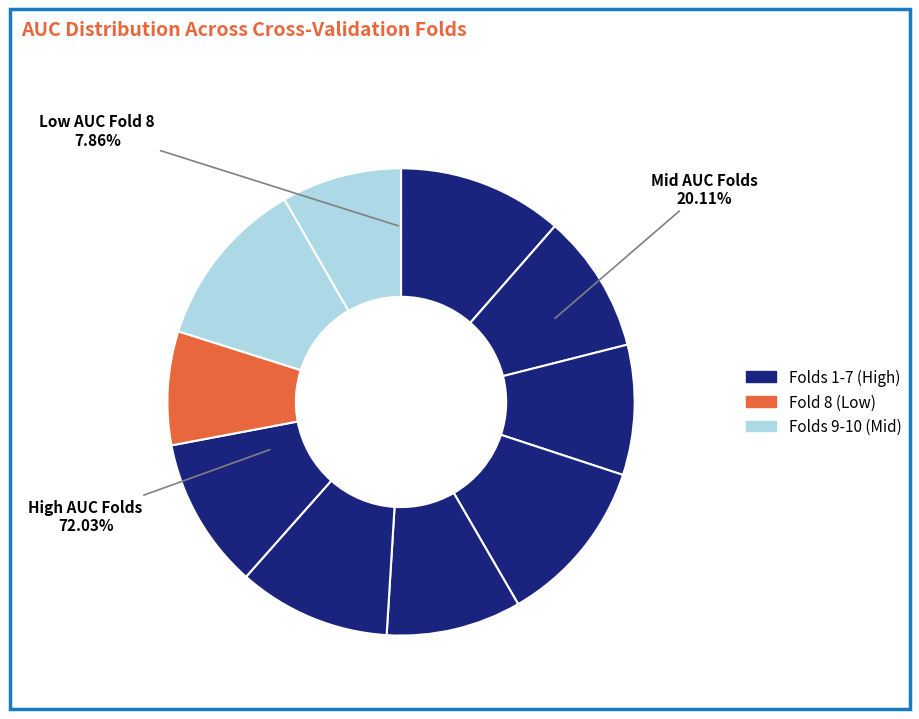

To the nearest percent, what is the difference between the largest and smallest slice percentages?

4%